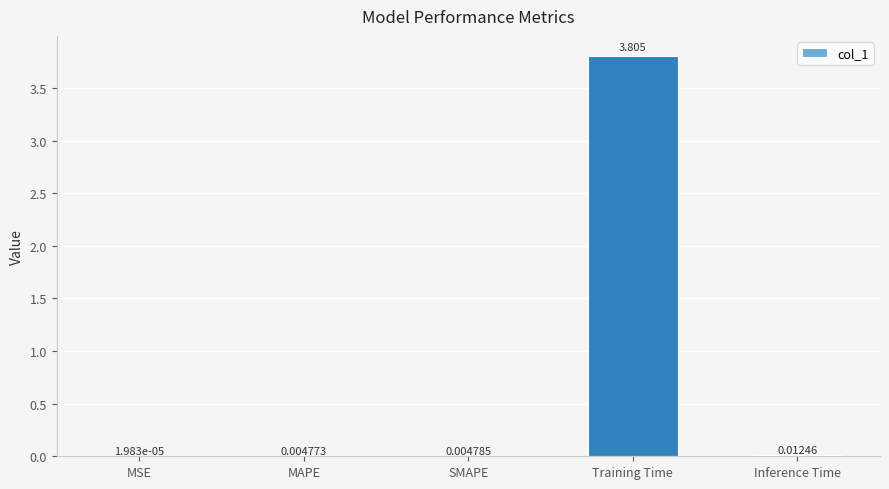

Where is the data nearest to the value 1?

Inference Time